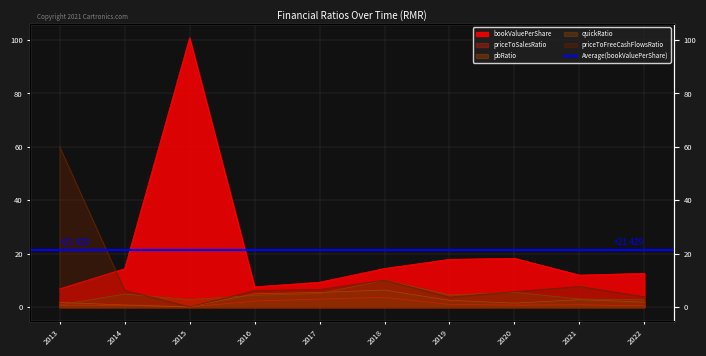

The bookValuePerShare series shows 21.7 at 2022. True or false?

False